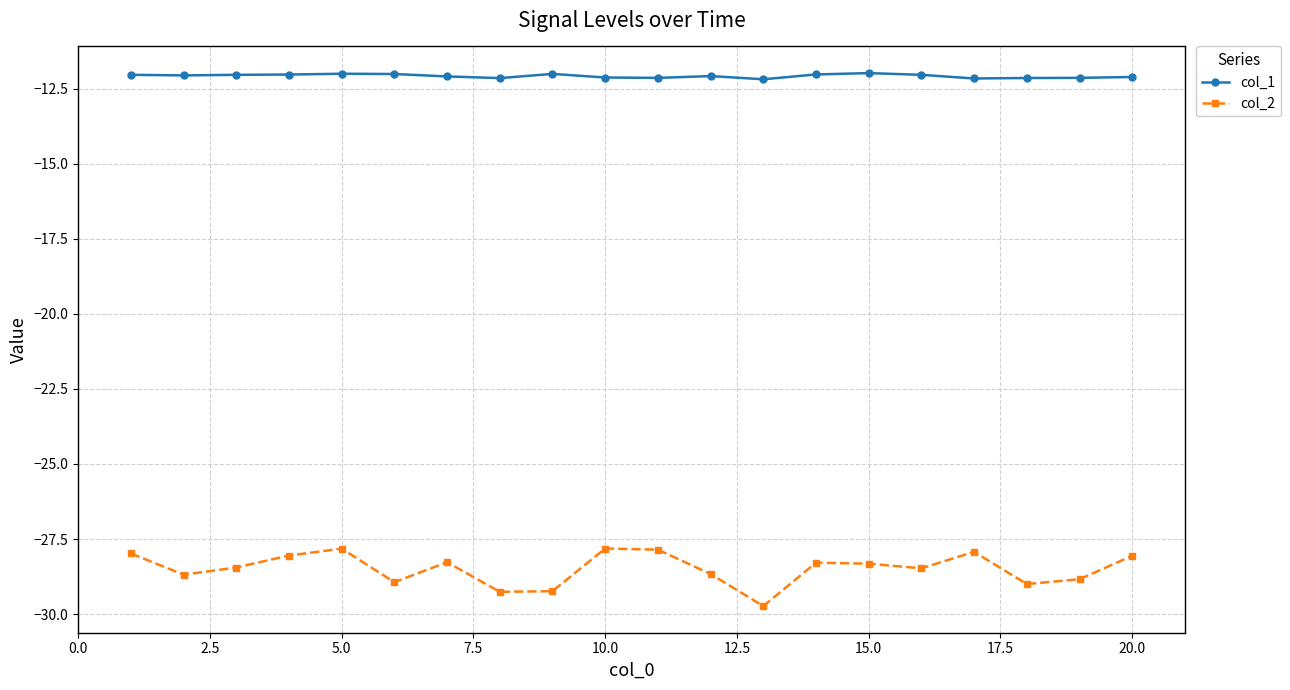

Which series has the widest spread of values?

col_2